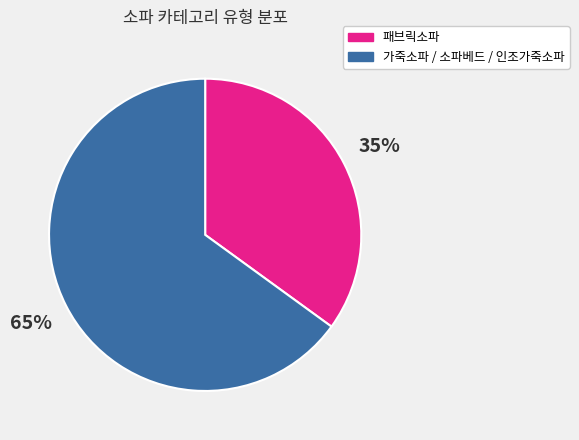

To the nearest percent, what is the difference between the largest and smallest slice percentages?

30%